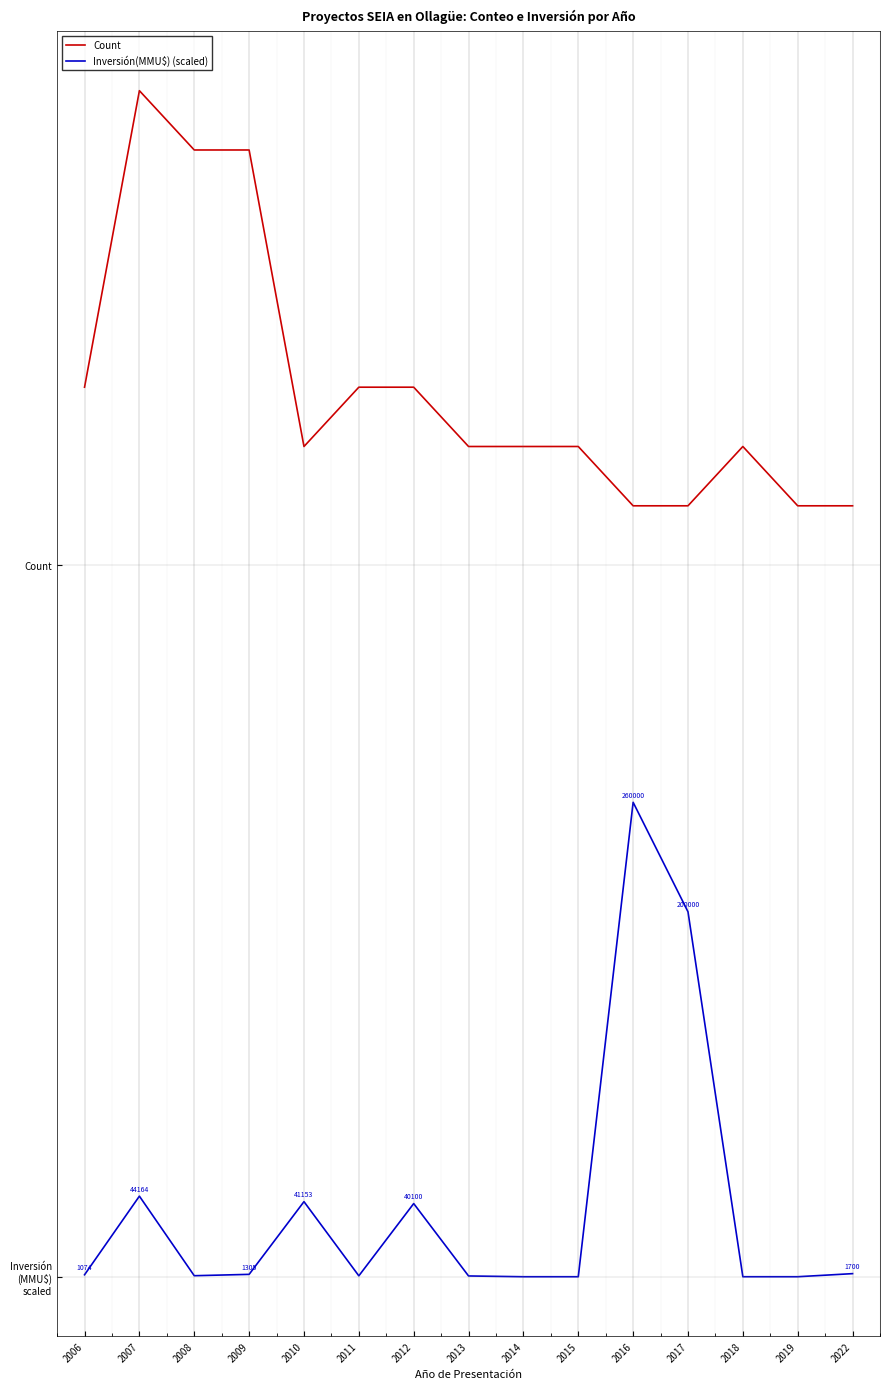

What is the maximum value for Inversión(MMU$) (scaled)?

8.0